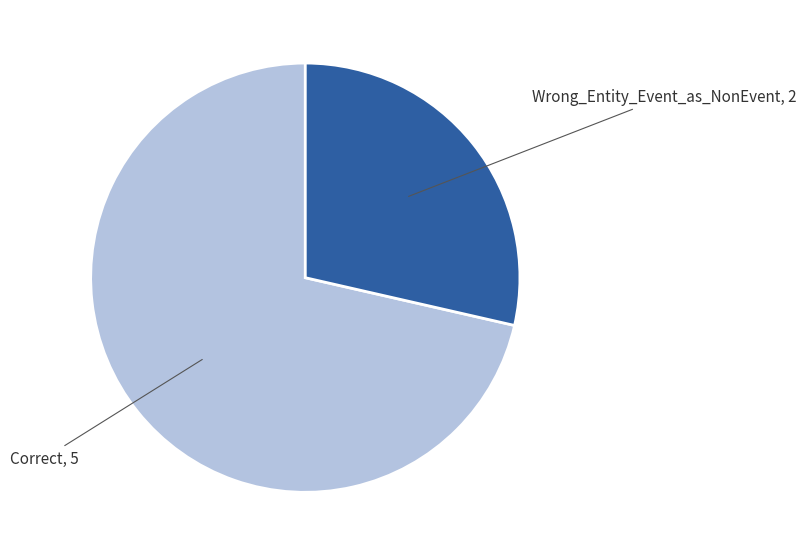

Is there a majority slice in this chart?

Yes